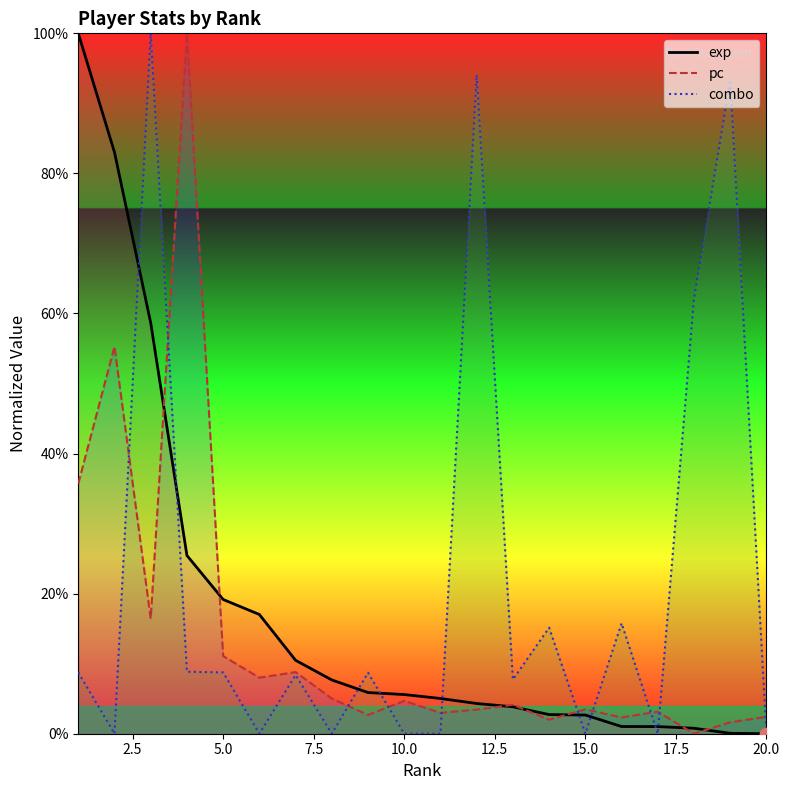

Which series has the largest Y range (max minus min)?

exp